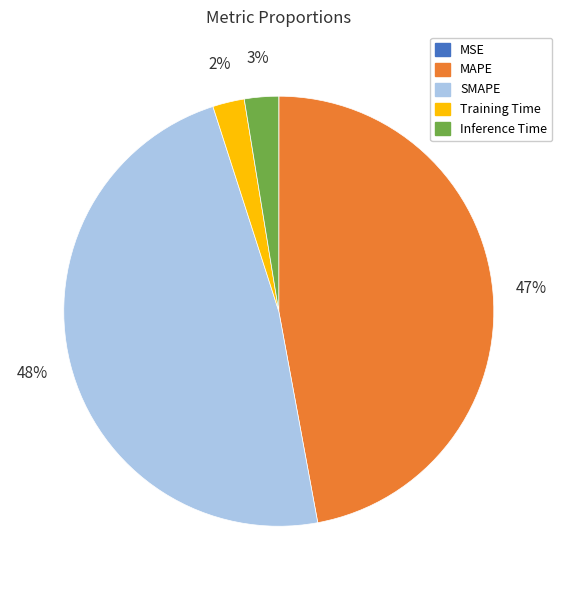

To the nearest percent, what percentage of the pie is SMAPE?

48%